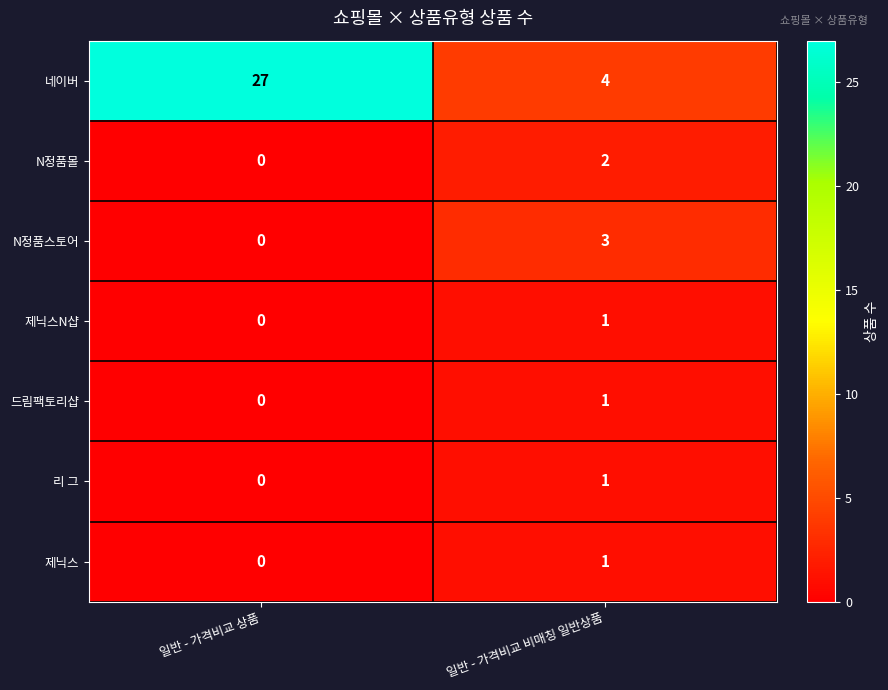

Which series has the largest range (max minus min)?

네이버